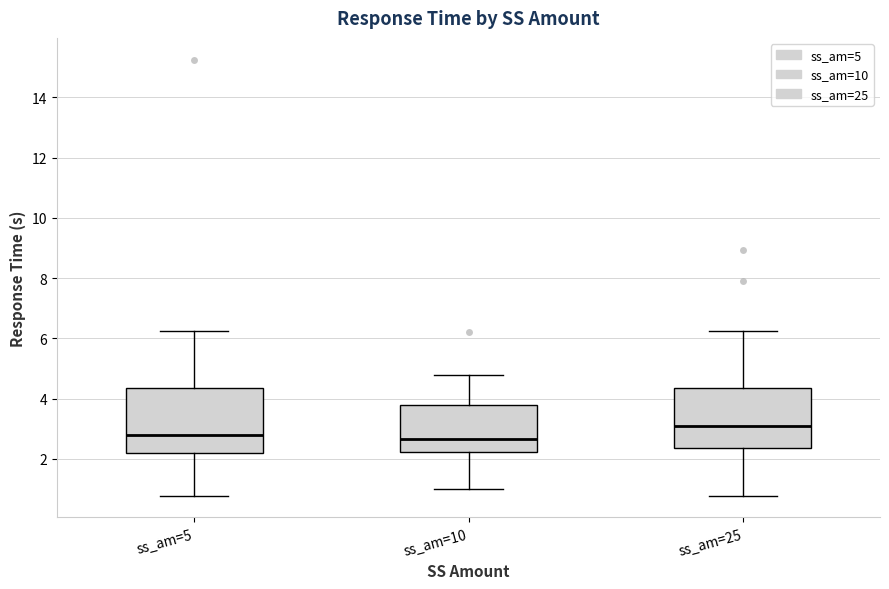

Where does the lower whisker of the box for ss_am=10 end on the y-axis? The values are not printed on the chart, so give them approximately, as read against the axis.

1.0